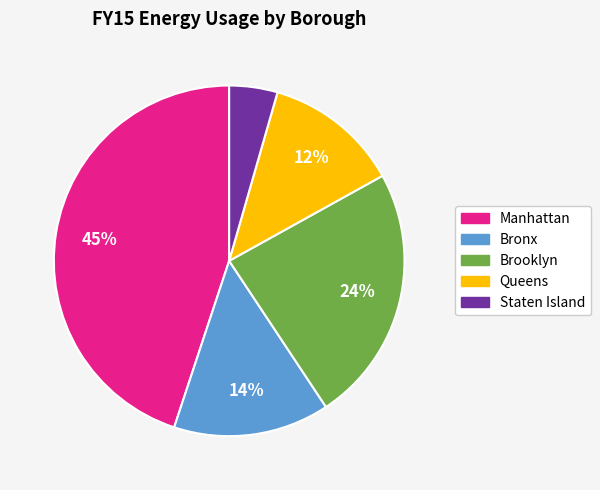

To the nearest percent, what is the average slice percentage?

20%